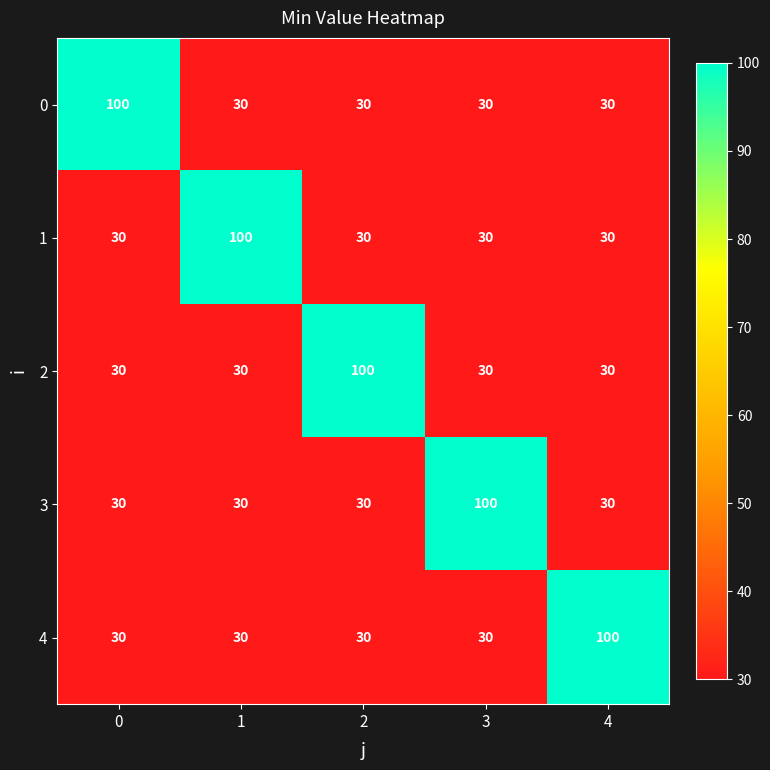

The value of 0 at 0 is 100. True or false?

True